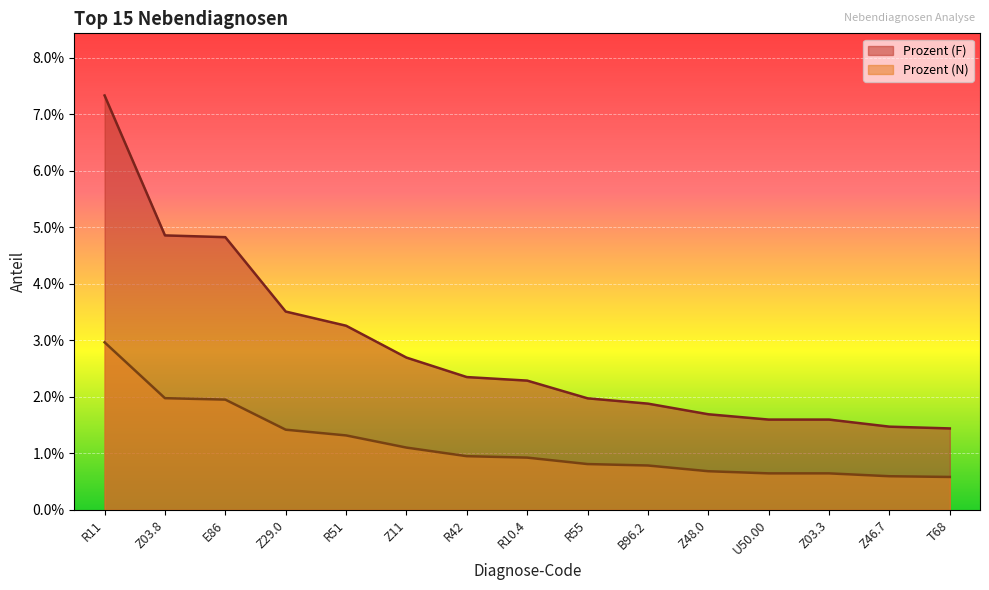

True or false: Prozent (F) and Prozent (N) intersect in this chart.

False